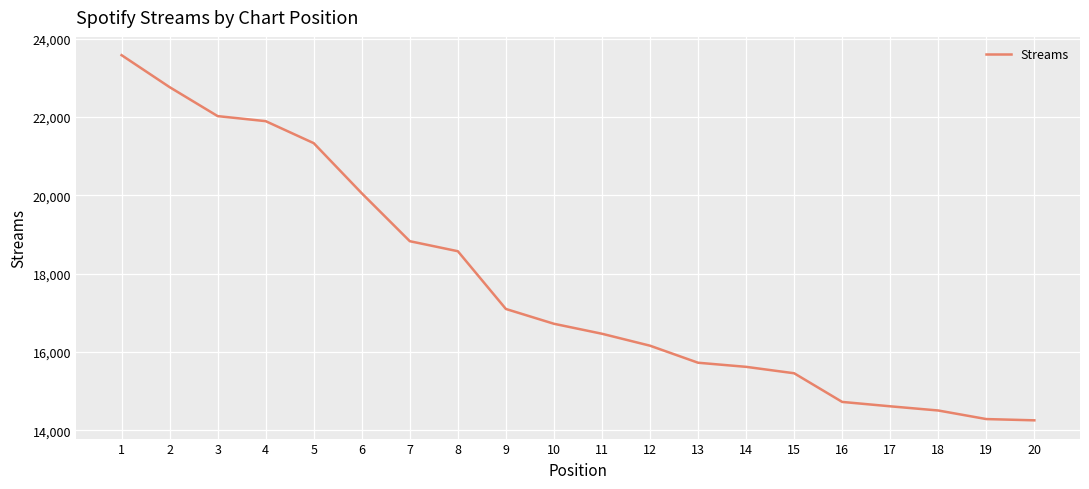

What is the change in value from 8 to 13?

-2848